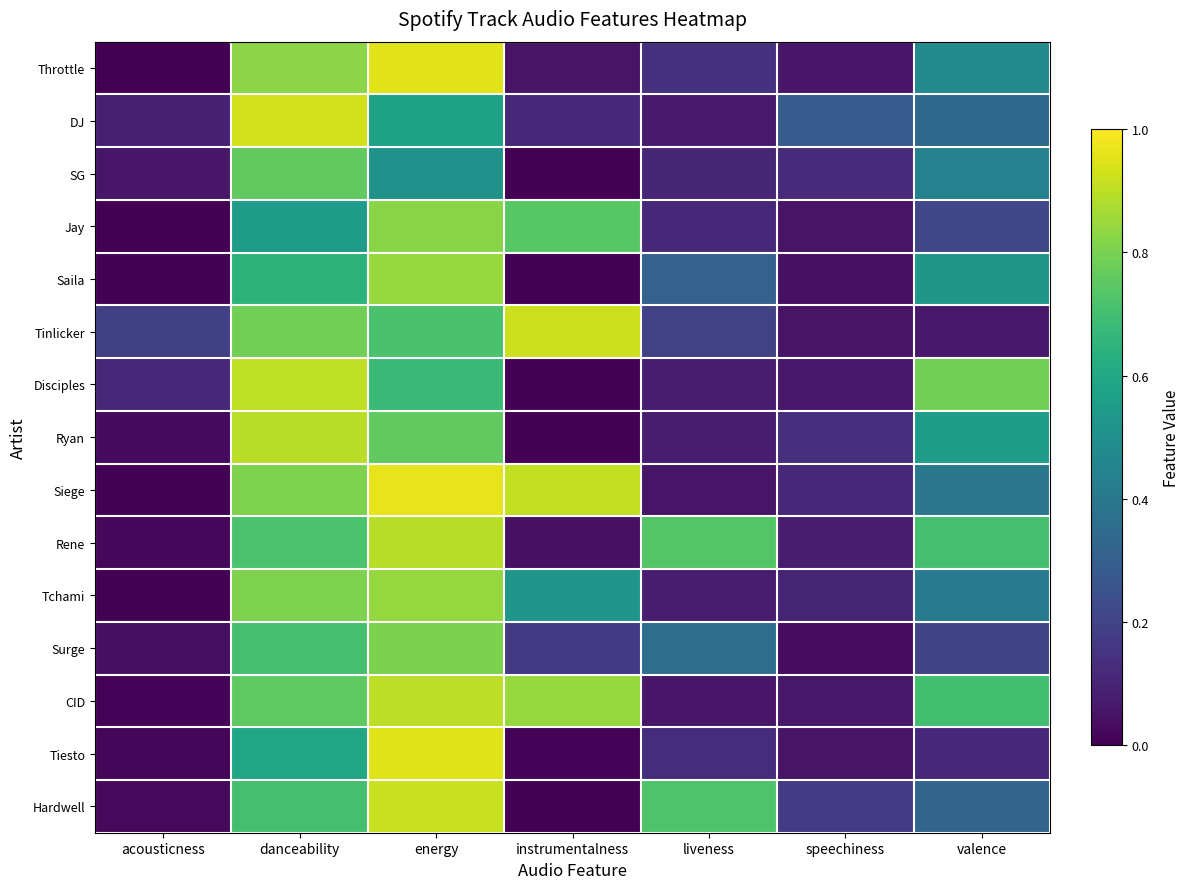

How many data points does each series have?

7